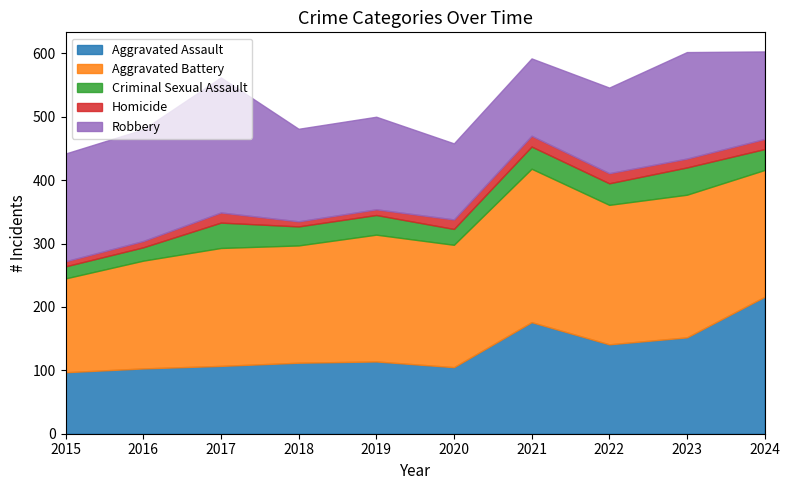

What is the maximum value shown in the chart?

242